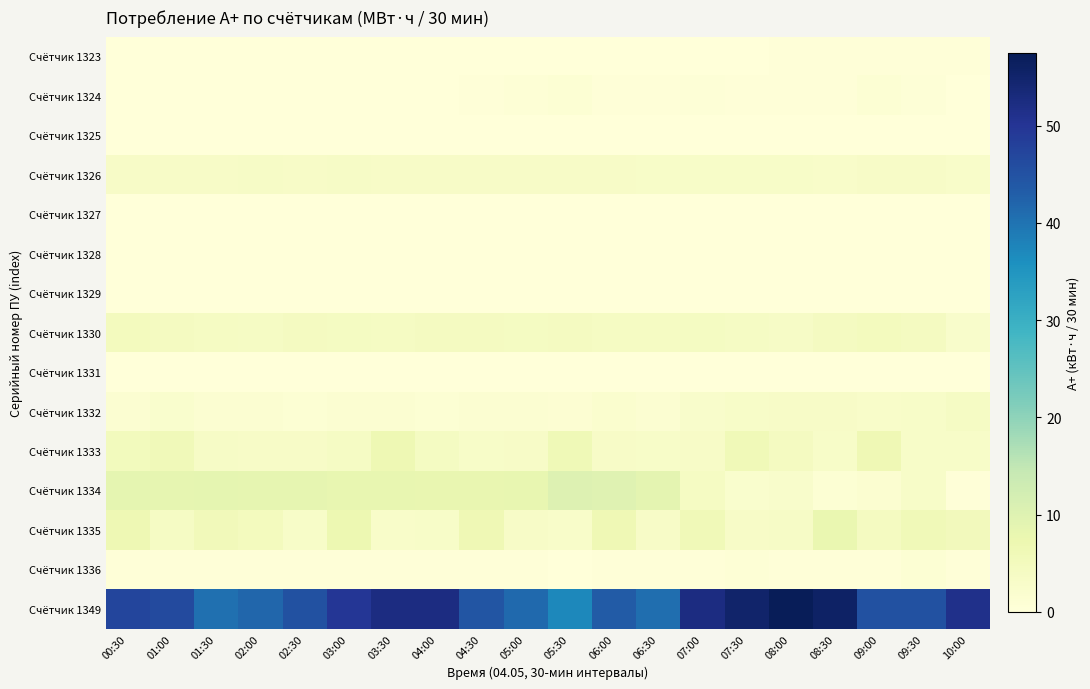

Which series has the widest spread of values?

Счётчик 1349